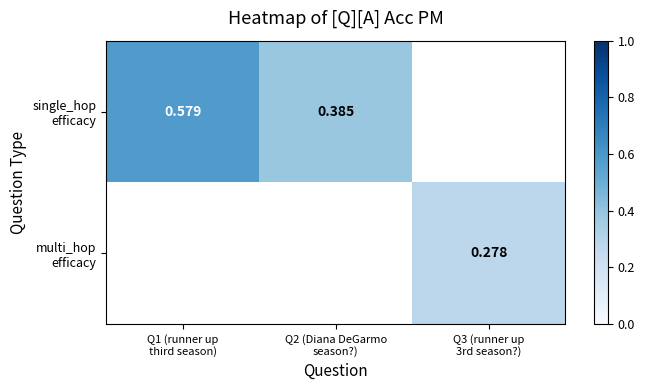

What is the difference between the maximum and minimum values in the single_hop efficacy series?

0.2